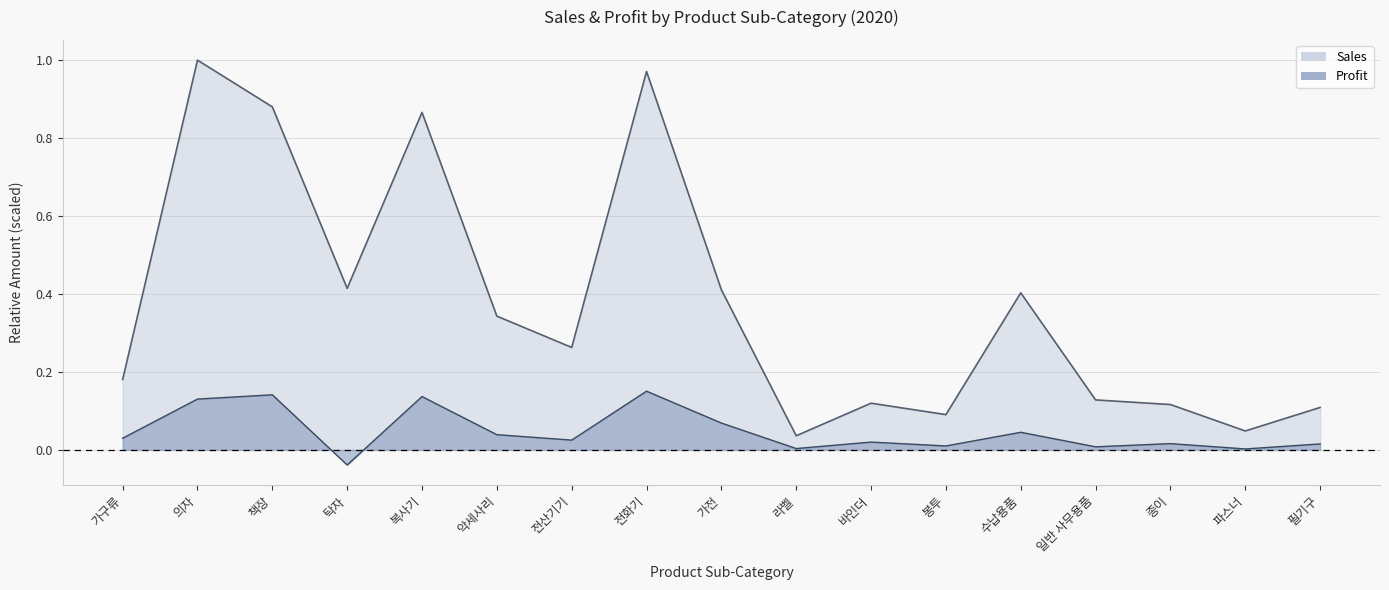

Where is the first local maximum for Profit?

책장